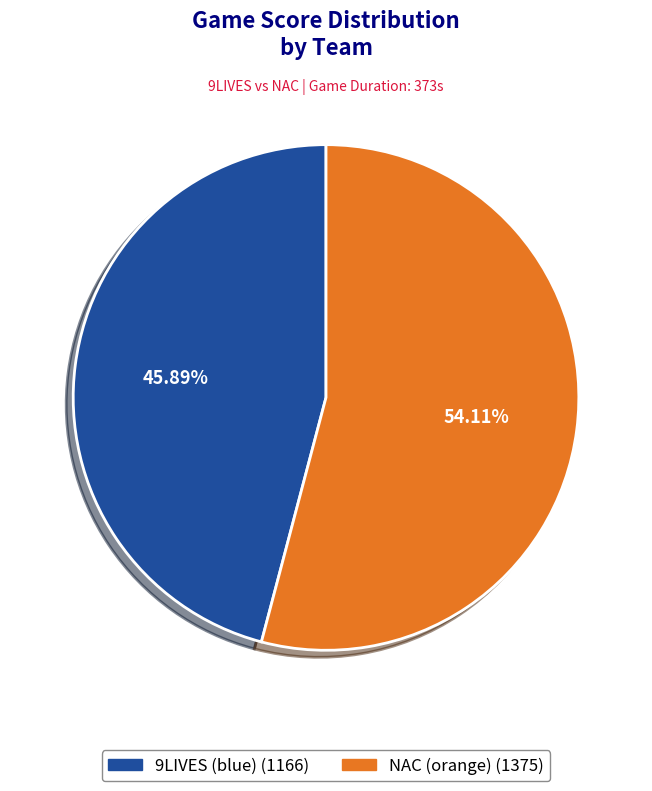

Is it true that 9LIVES (blue) is 46% of the pie?

True